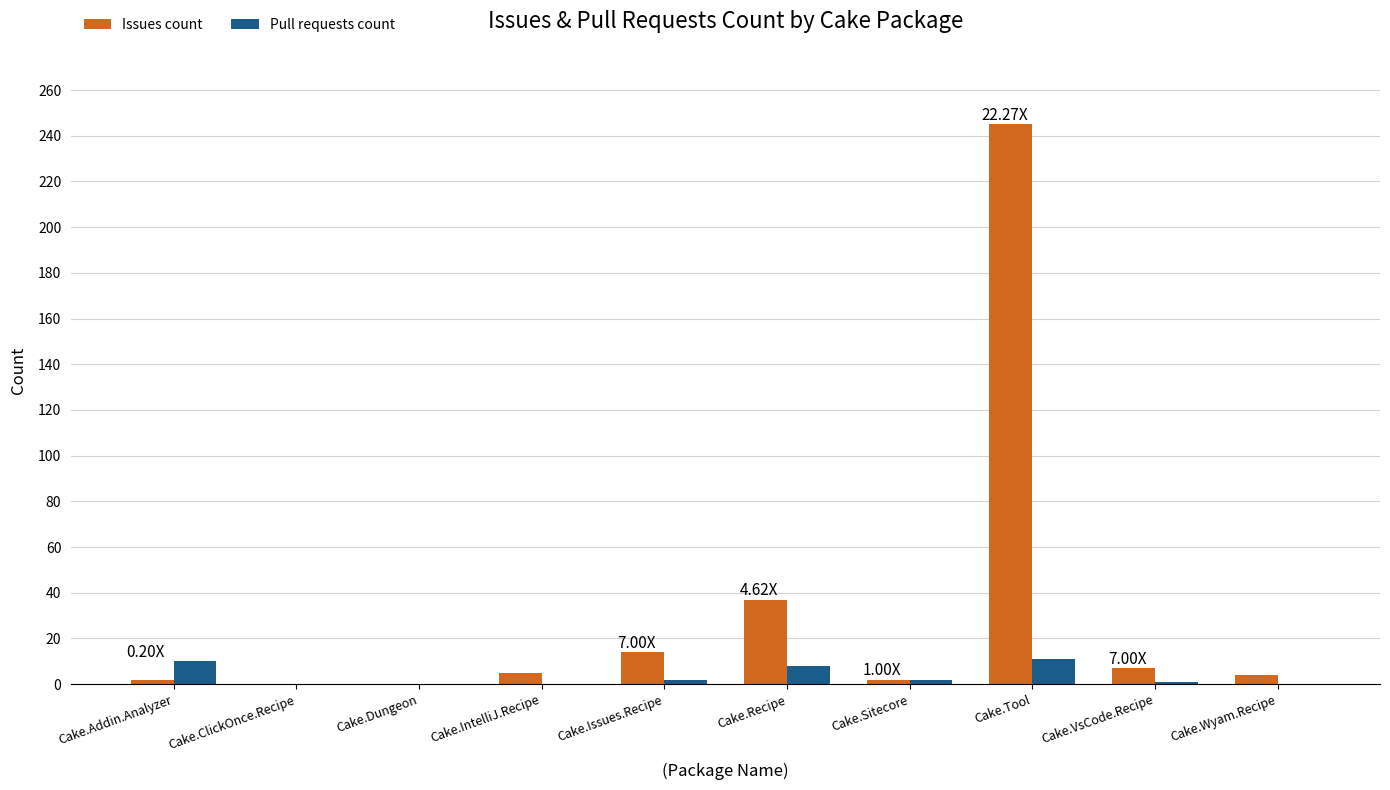

What is the sum of the Pull requests count values at Cake.Tool and Cake.Dungeon?

11